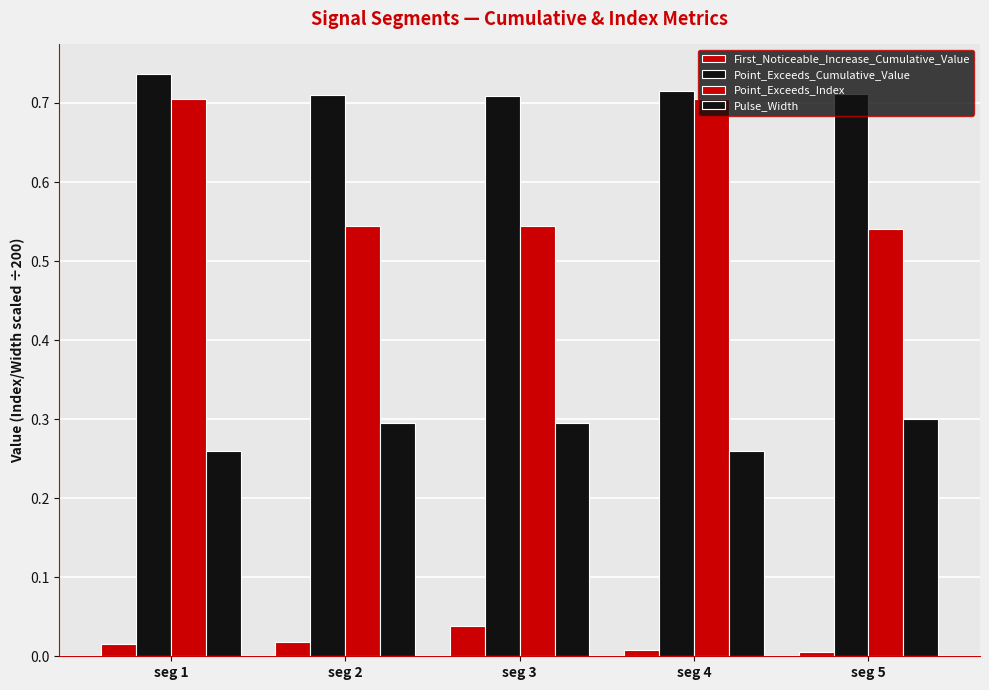

Is the value of Point_Exceeds_Cumulative_Value at seg 2 greater than the value of Point_Exceeds_Index at seg 5?

Yes